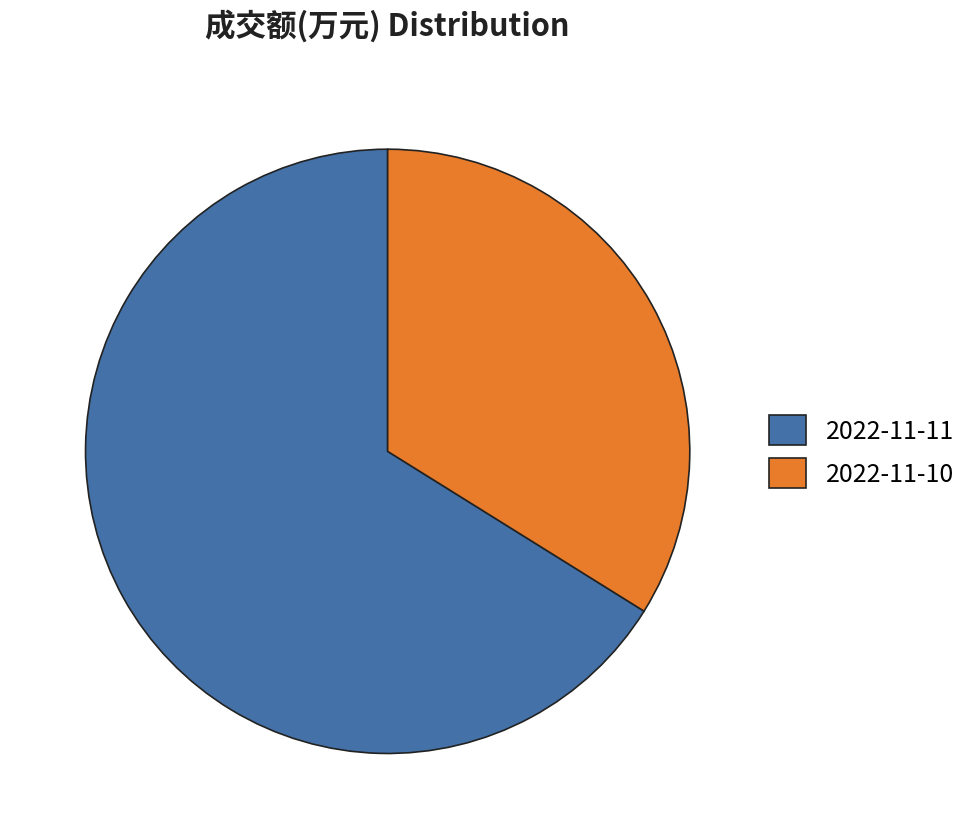

Do 2022-11-10 and 2022-11-11 together represent more than half of the pie?

Yes